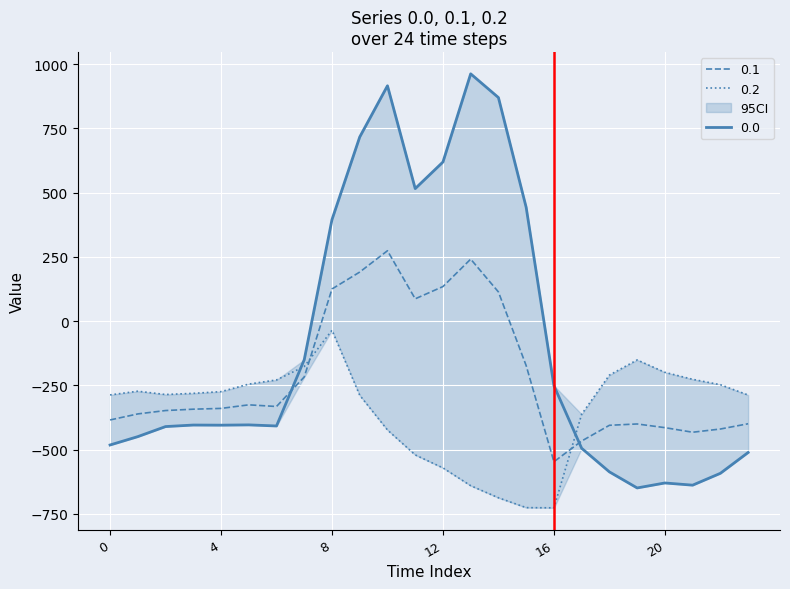

After their last crossing, which series has the higher values: 0.2 or 0.1?

0.2